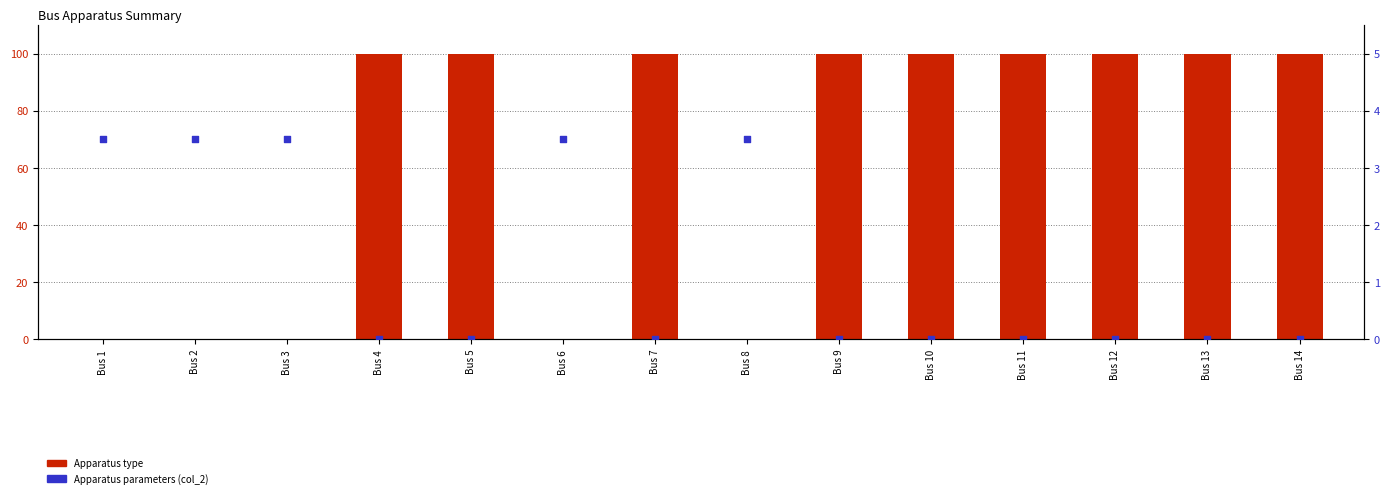

Which series has the widest spread of Y values?

Apparatus type